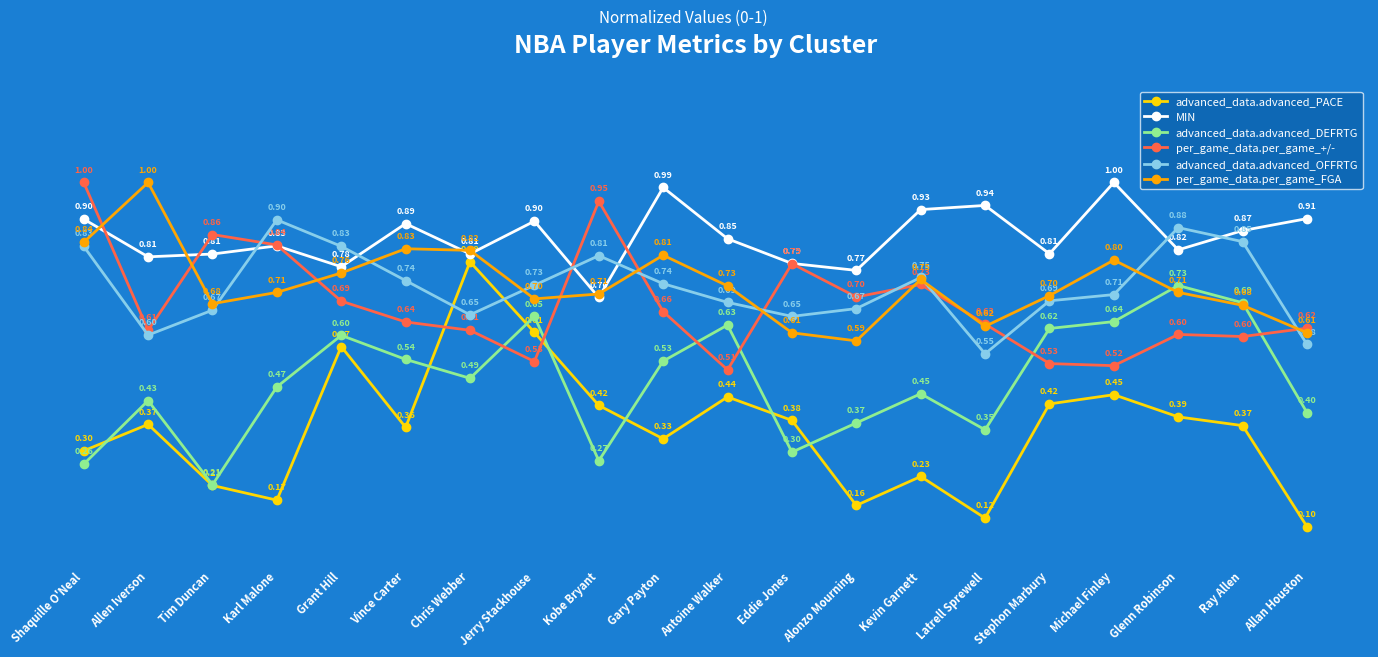

What is the difference between the highest and lowest values at Latrell Sprewell?

0.8